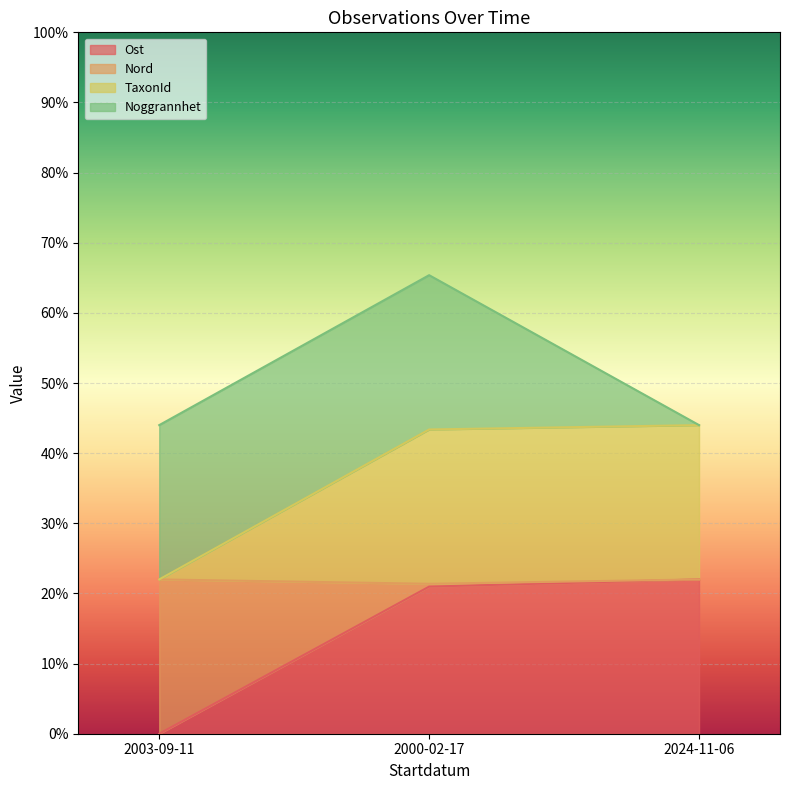

Which series has the largest range (max minus min)?

Ost